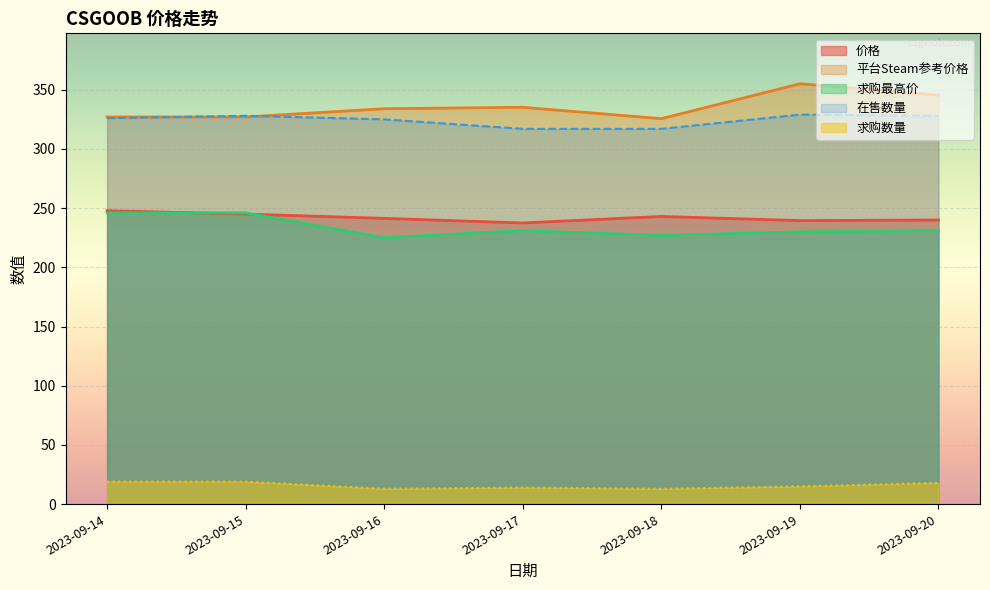

At which category does 平台Steam参考价格 reach its first local peak?

2023-09-17